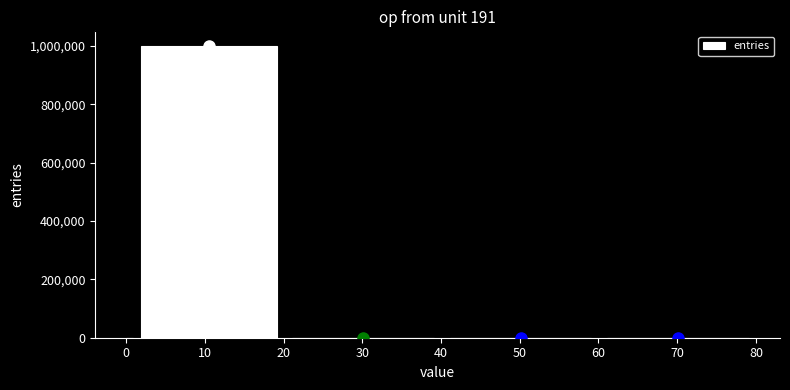

What is the sum of all values?

1000000